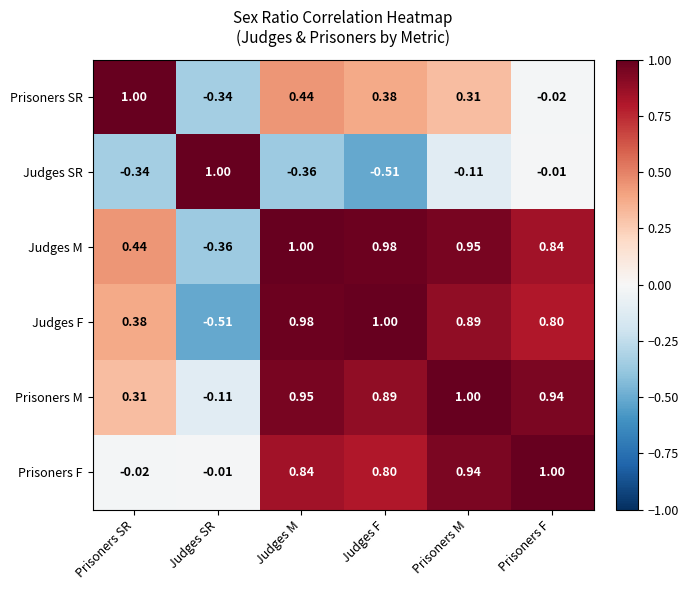

Which series changed the most between Judges SR and Prisoners M?

Judges F